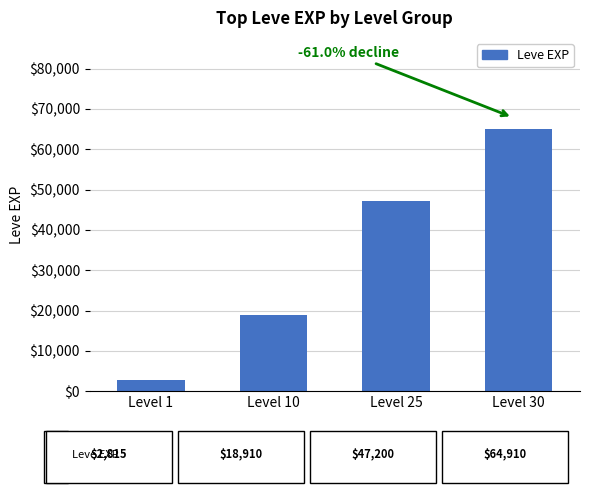

What is the sum of all values?

133835